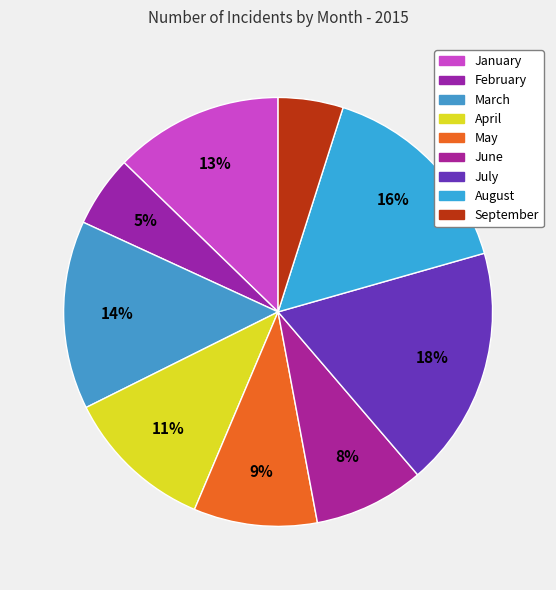

How many slices are in this pie chart?

9